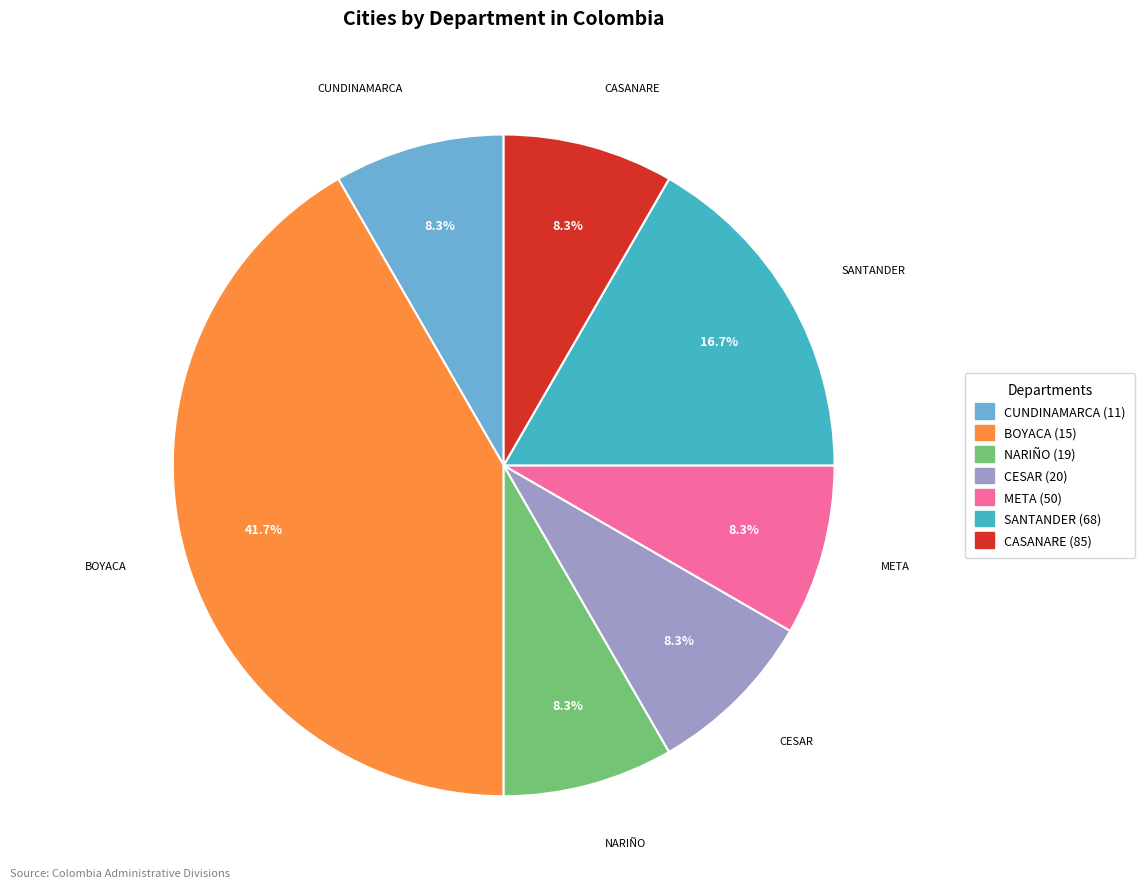

Is it true that META (50) is 15% of the pie?

False